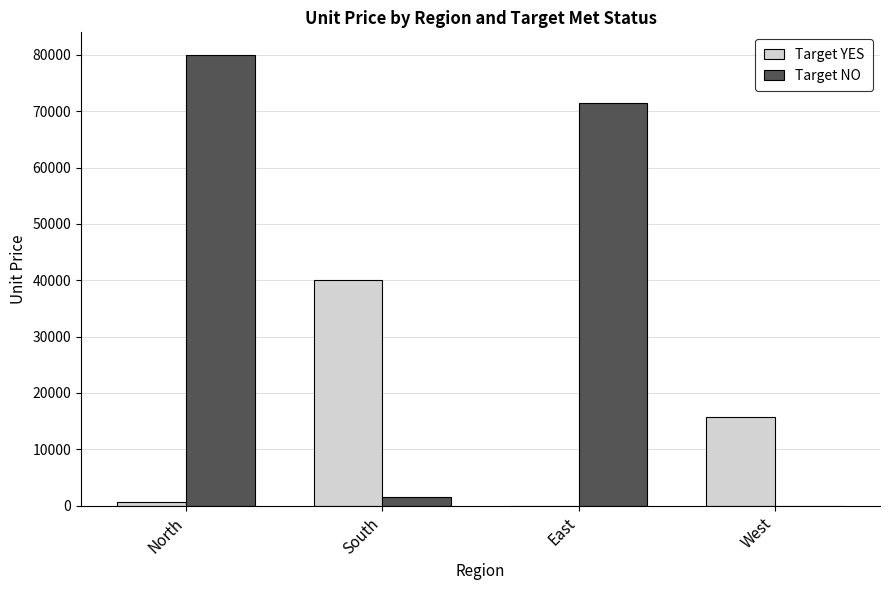

The Target NO series shows -40542 at West. True or false?

False